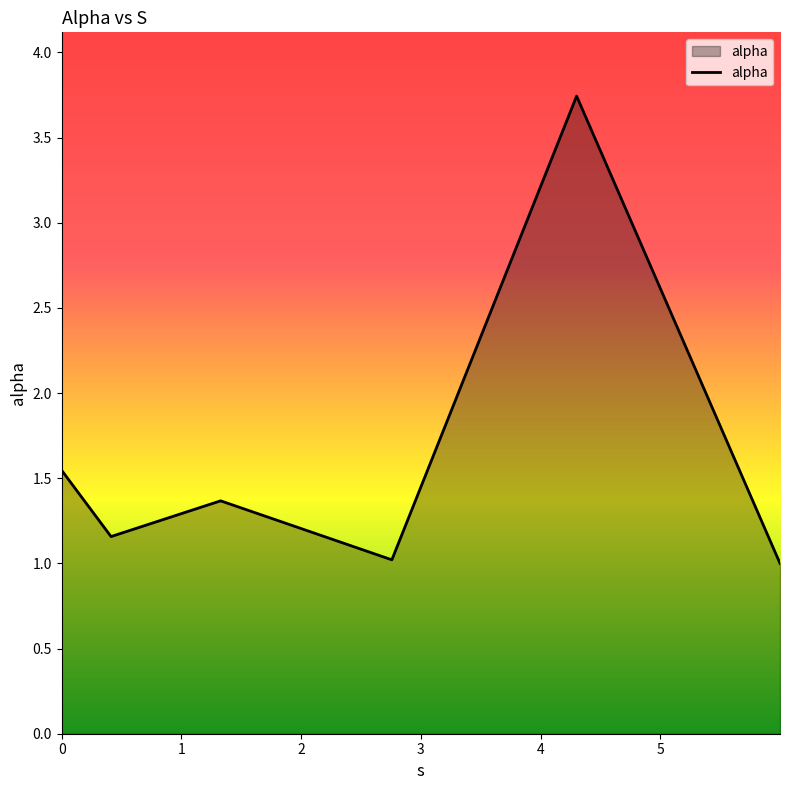

Does the chart display data point markers on the line(s)?

No